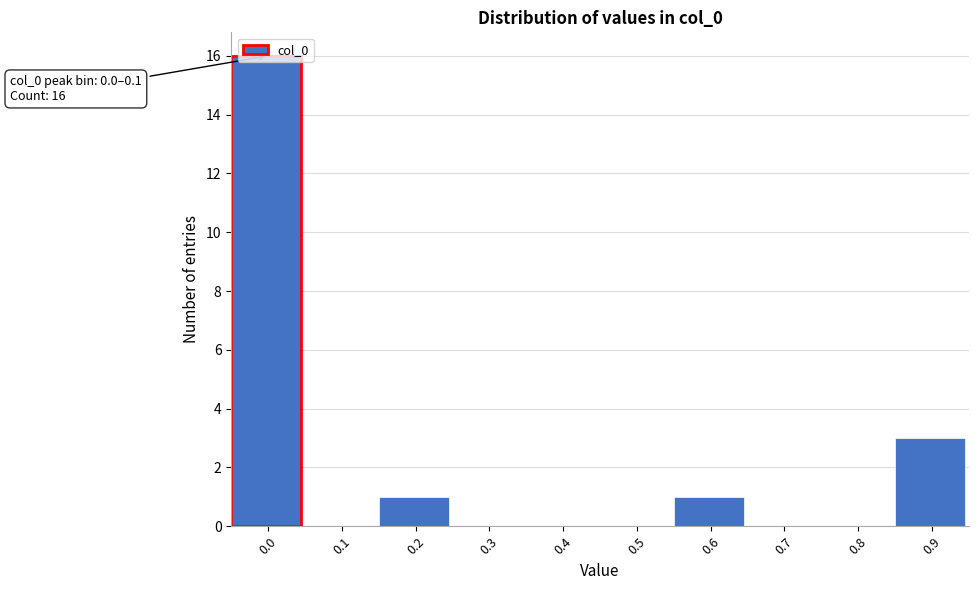

What is the sum of all values?

21